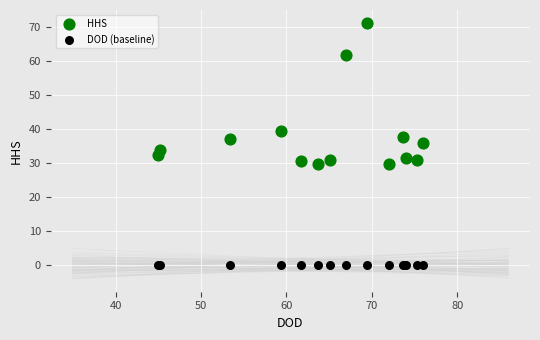

In the HHS series, what Y value is closest to 50?

39.4